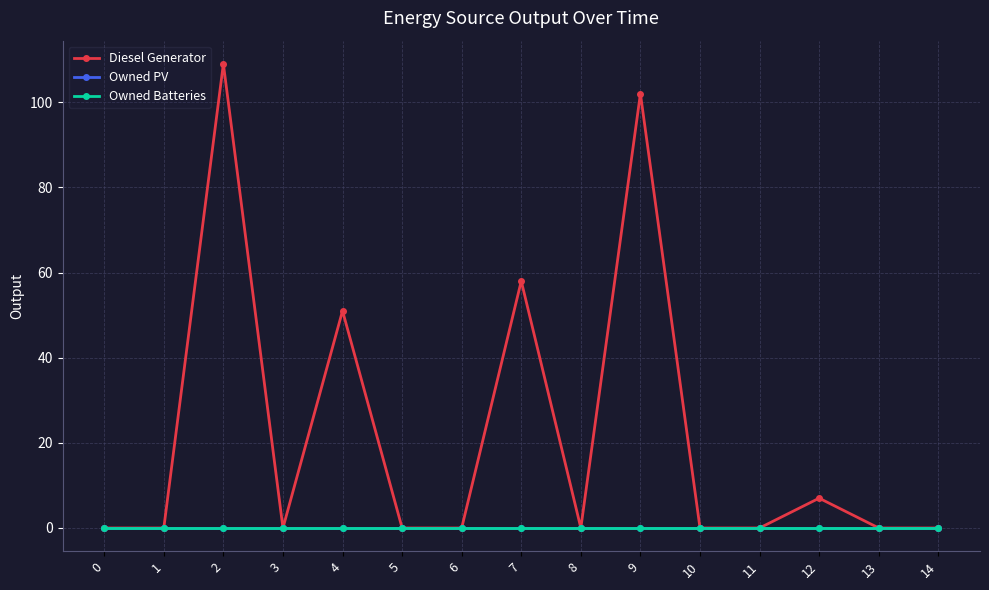

Is this an area chart (filled region under the line)?

No